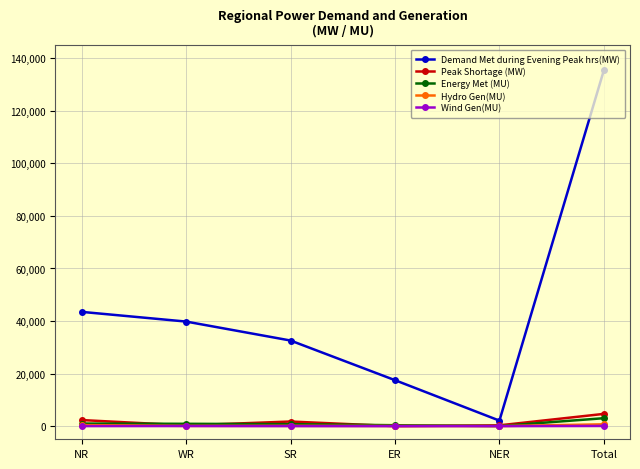

What is the sum of the Wind Gen(MU) values at NR and NER?

15